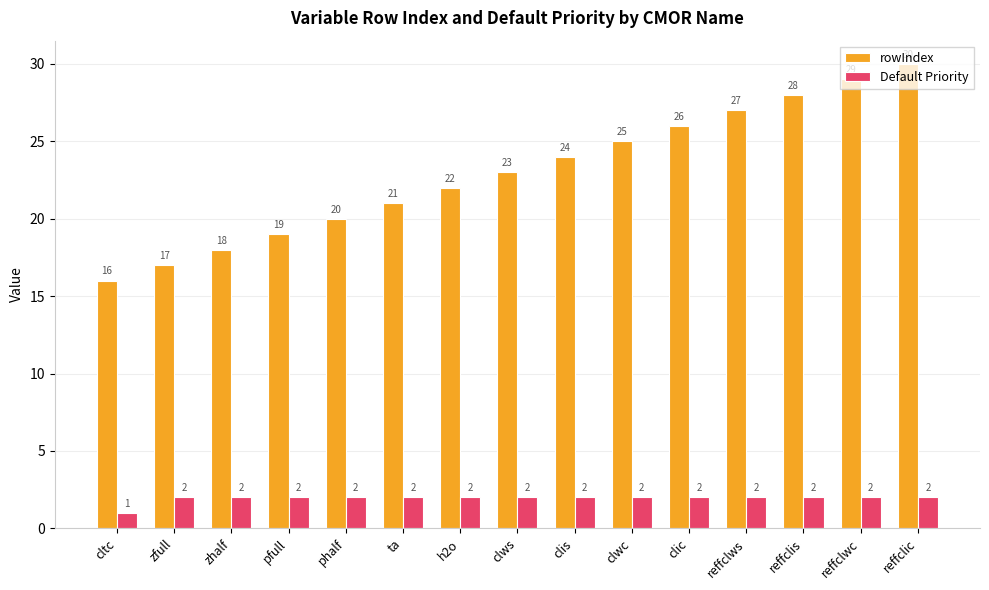

Which series changed the most between ta and reffclis?

rowIndex